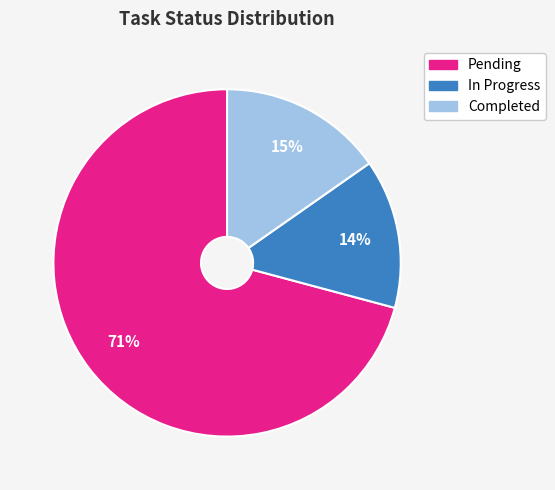

To the nearest percent, what is the combined percentage of Completed and In Progress?

29%